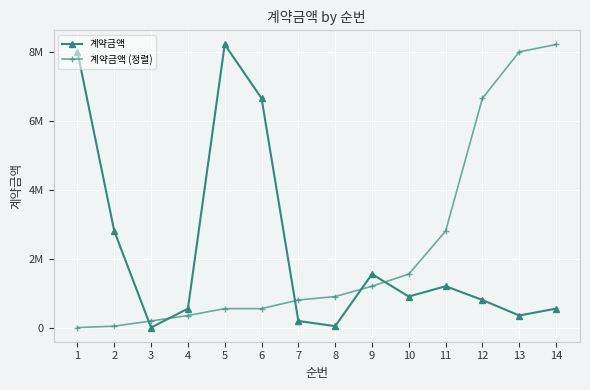

After their last crossing, which series has the higher values: 계약금액 (정렬) or 계약금액?

계약금액 (정렬)